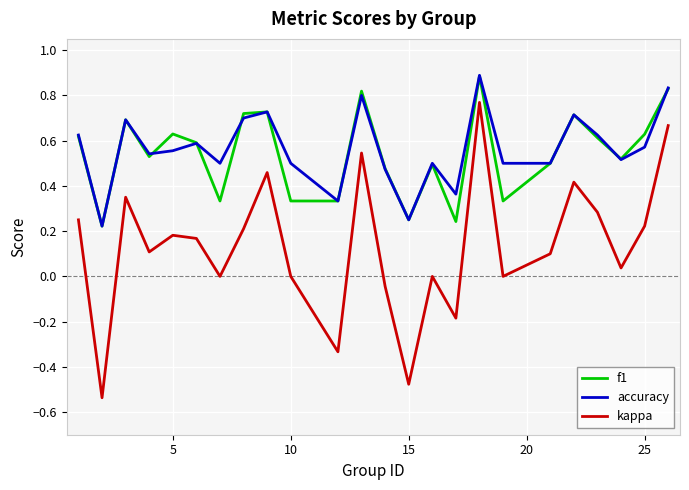

What is the highest value of the accuracy series?

0.9